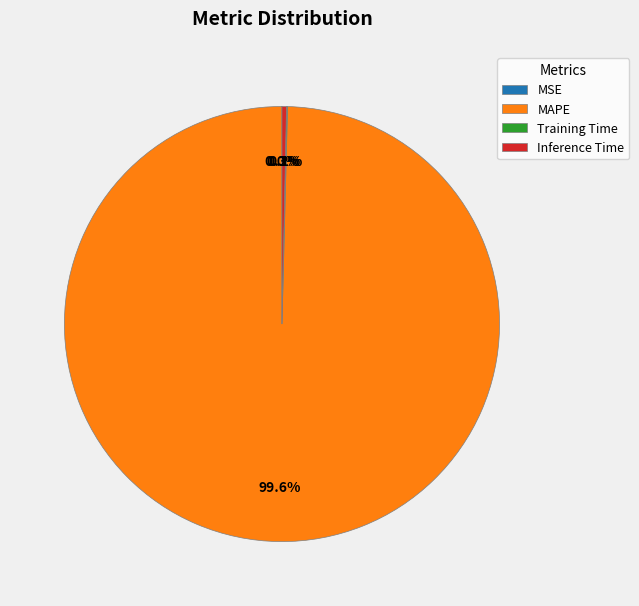

Which slice is the largest?

MAPE